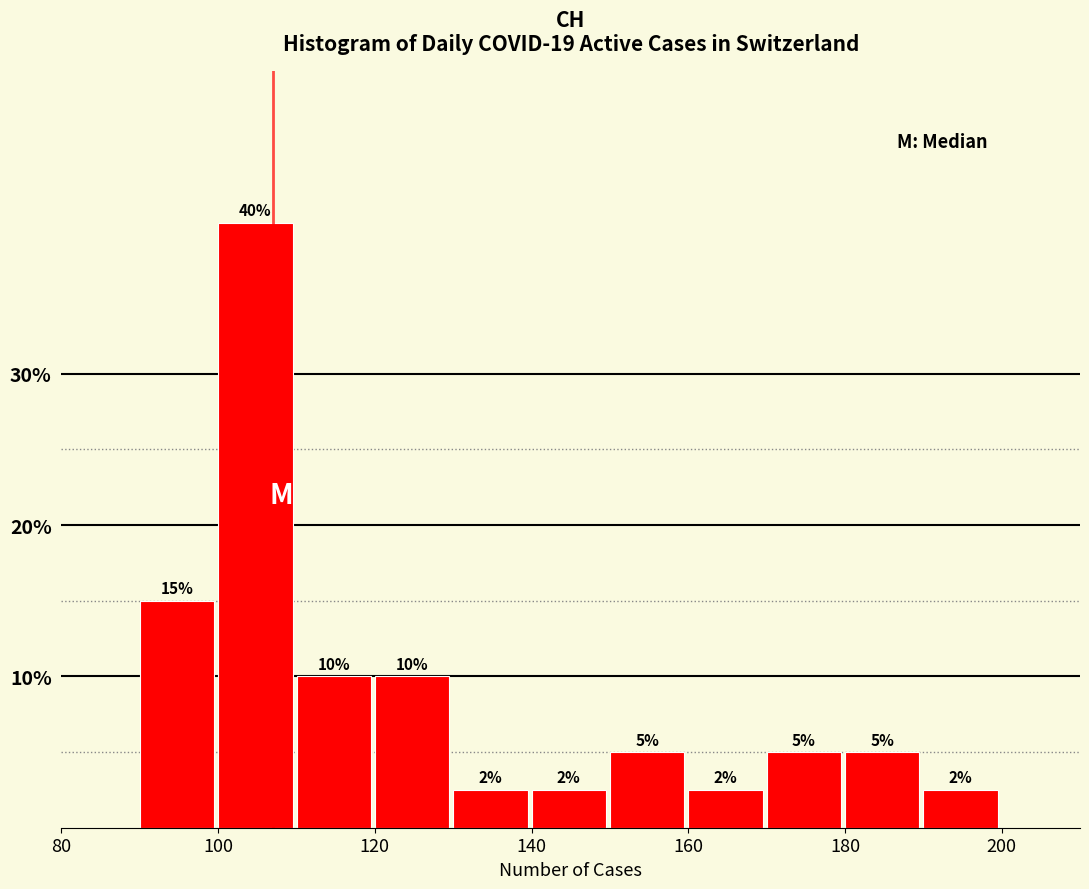

Which range on the x-axis has the tallest bar?

100 to 110